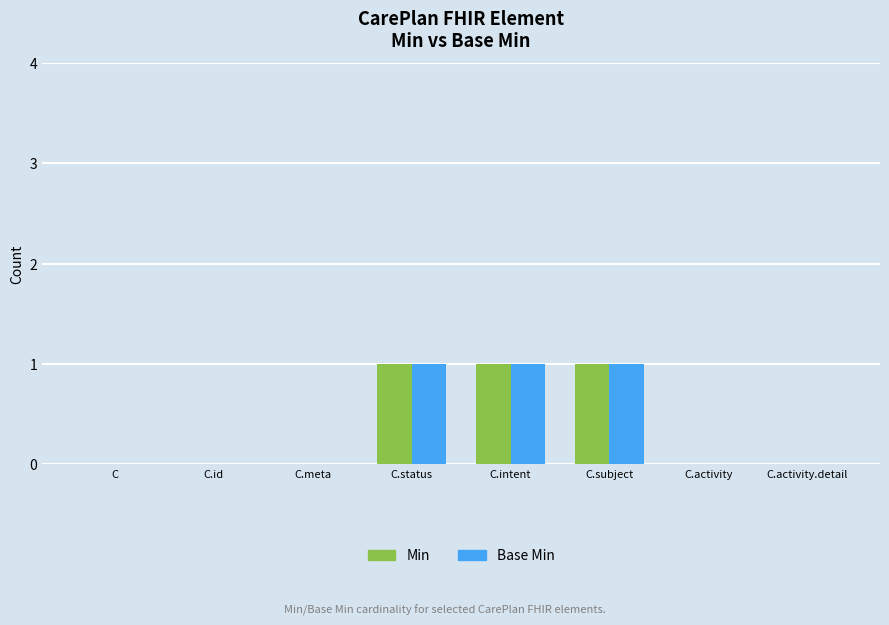

The value of Min at C.status is 1. True or false?

True